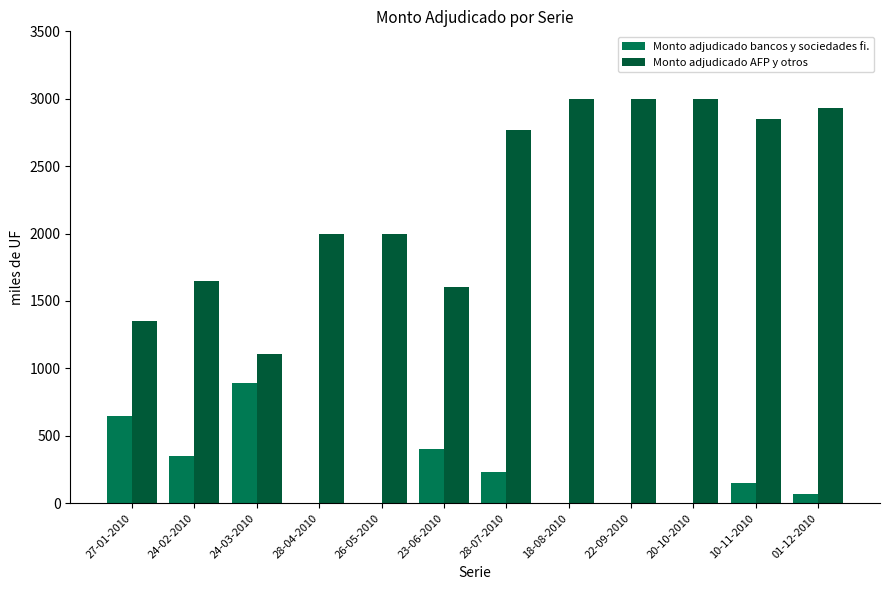

Is it true that Monto adjudicado bancos y sociedades fi. equals 159 at 24-02-2010?

False